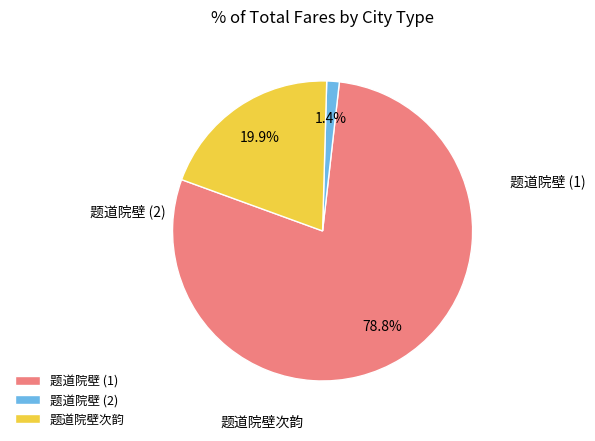

To the nearest percent, what is the difference between the largest and smallest slice percentages?

77%